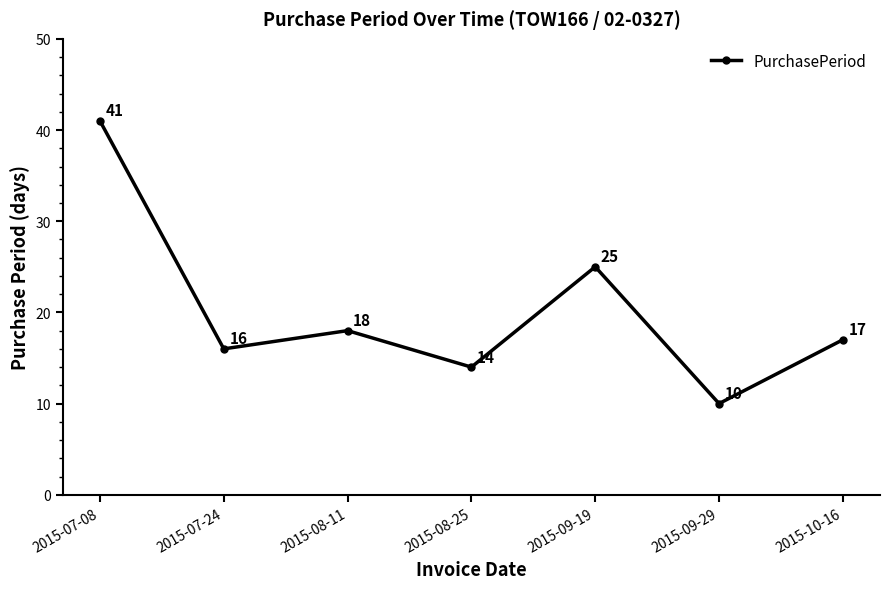

Reading right to left, extract all data points from this chart.

2015-10-16=17	2015-09-29=10	2015-09-19=25	2015-08-25=14	2015-08-11=18	2015-07-24=16	2015-07-08=41